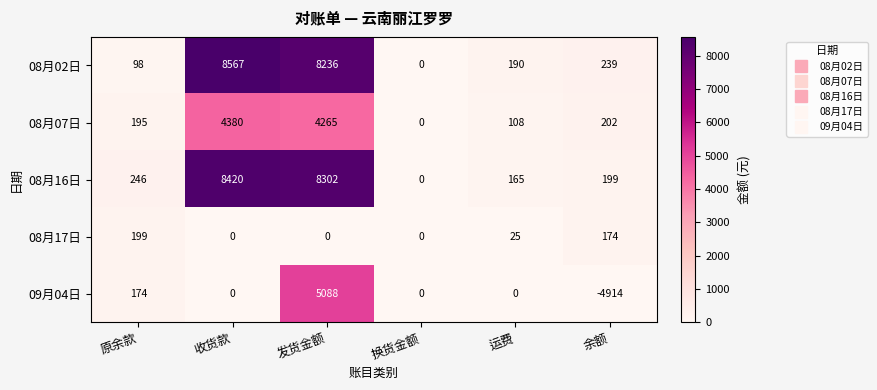

Rank the series by their maximum value, from lowest to highest.

08月17日, 08月07日, 09月04日, 08月16日, 08月02日